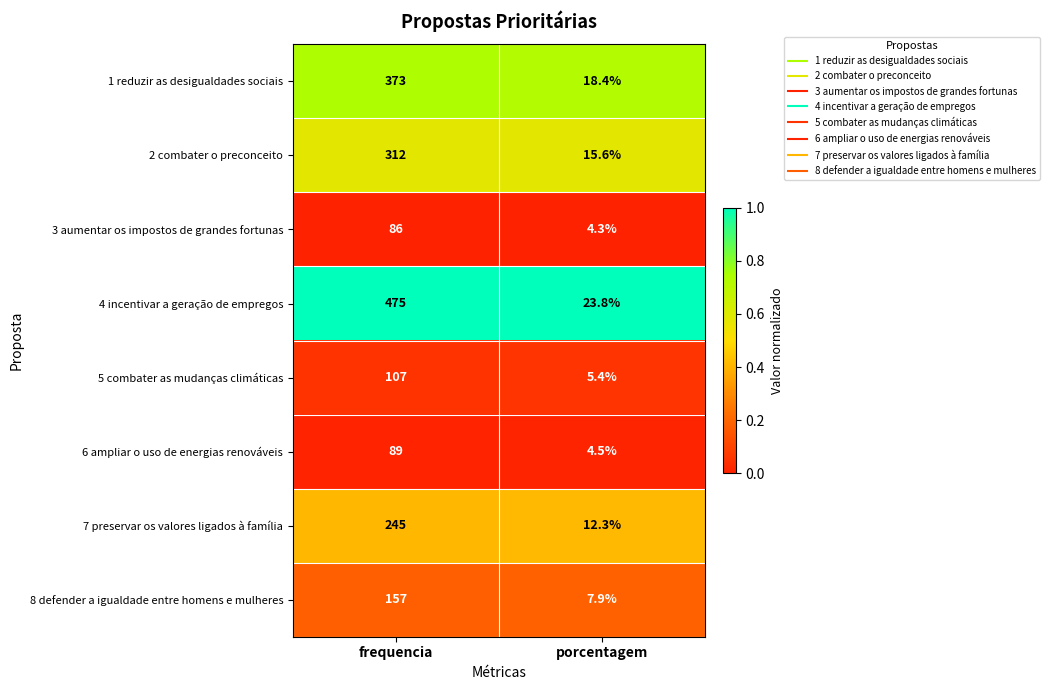

The 8 defender a igualdade entre homens e mulheres series shows 7.9 at porcentagem. True or false?

True